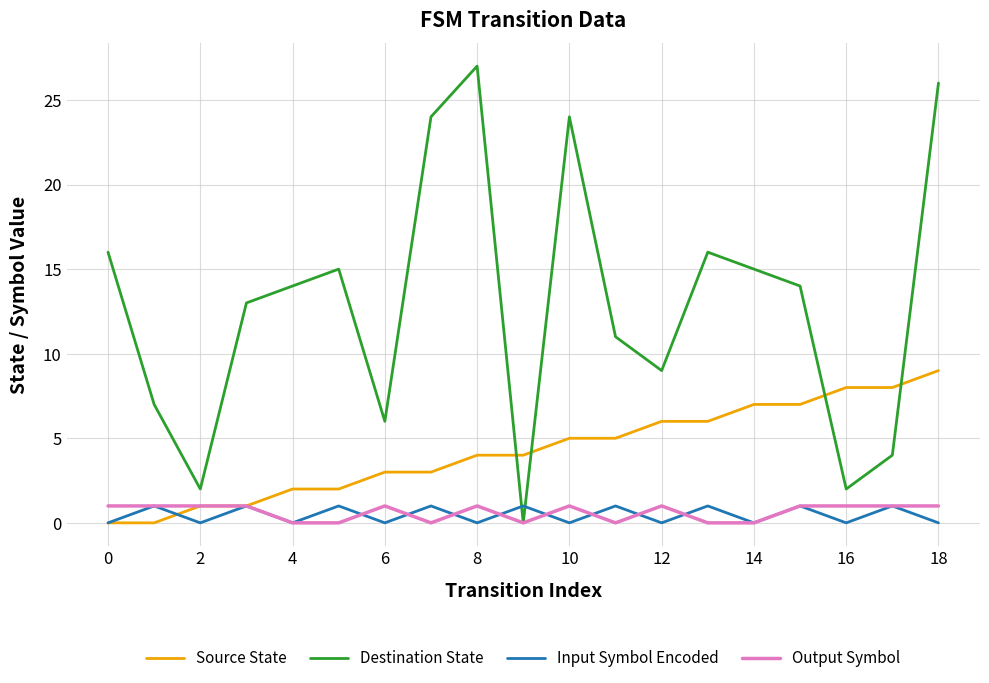

How many times do Source State and Destination State cross each other?

4